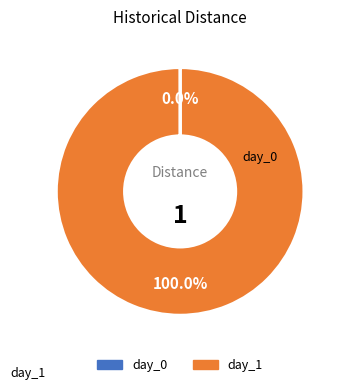

Is there any slice that represents more than half of the pie?

Yes